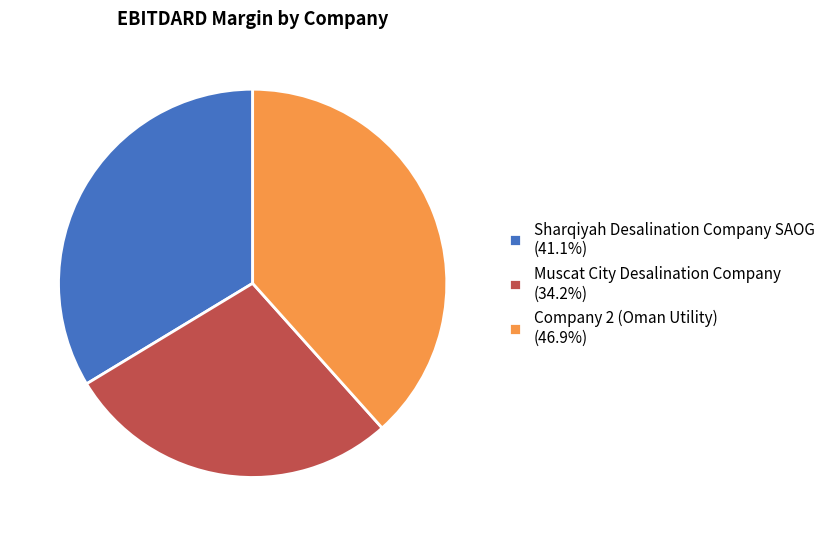

Combined, do Sharqiyah Desalination Company SAOG and Company 2 (Oman Utility) account for over 50%?

Yes